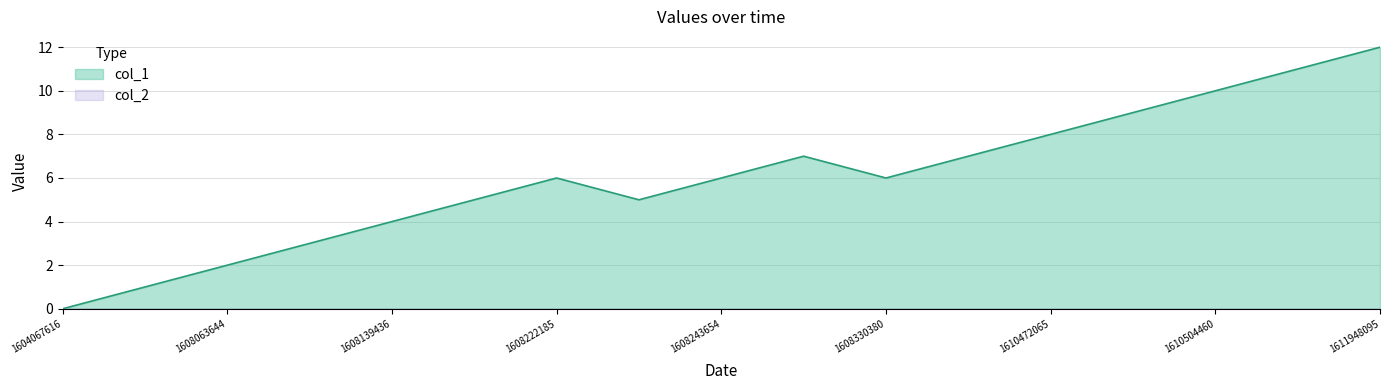

List the labels in order of value, largest first.

1611948095, 1611001185, 1610504460, 1610486423, 1610472065, 1608326454, 1609015028, 1608222185, 1608243654, 1608330380, 1608142874, 1608229387, 1608139436, 1608135591, 1608063644, 1607973629, 1604067616